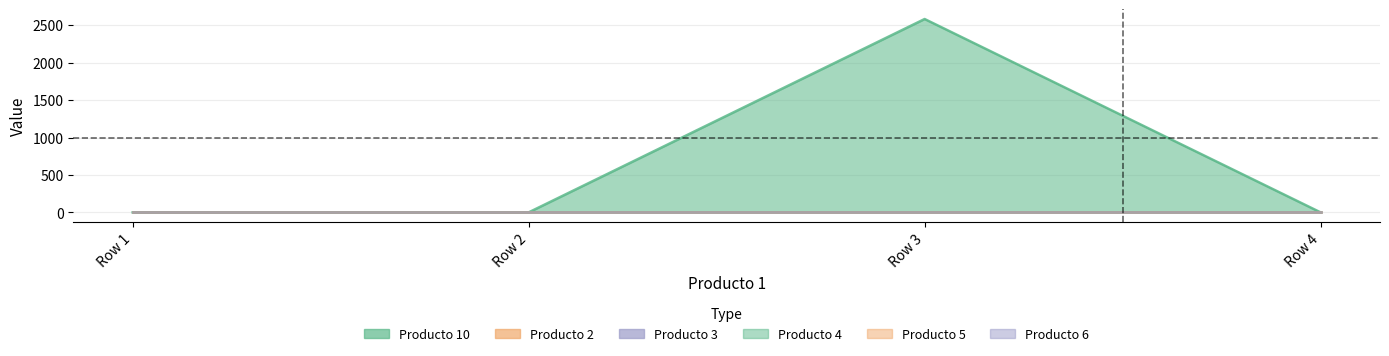

True or false: Producto 4 and Producto 10 cross at least once.

False